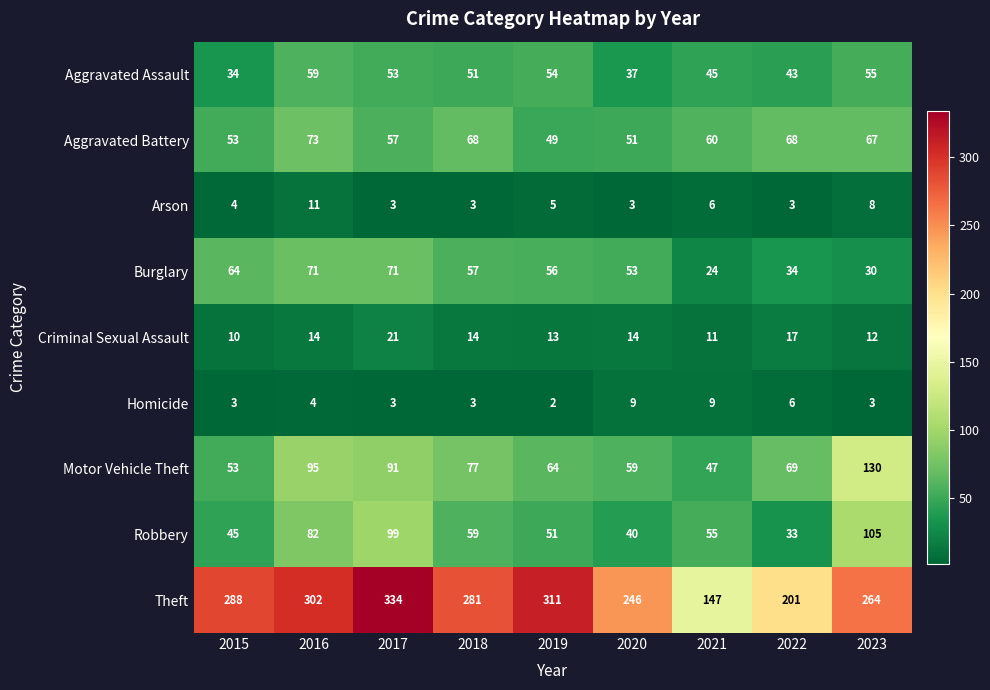

Which label corresponds to the smallest value in the chart?

2019